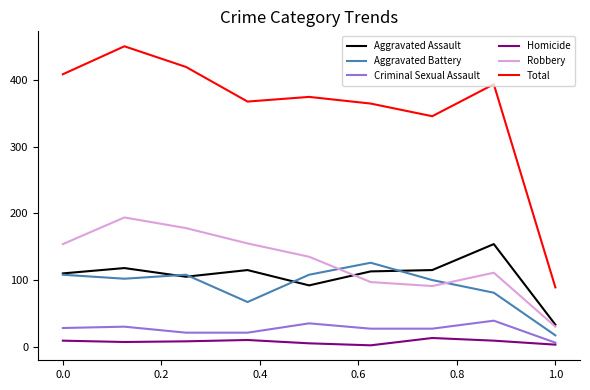

True or false: Aggravated Battery and Criminal Sexual Assault intersect in this chart.

False